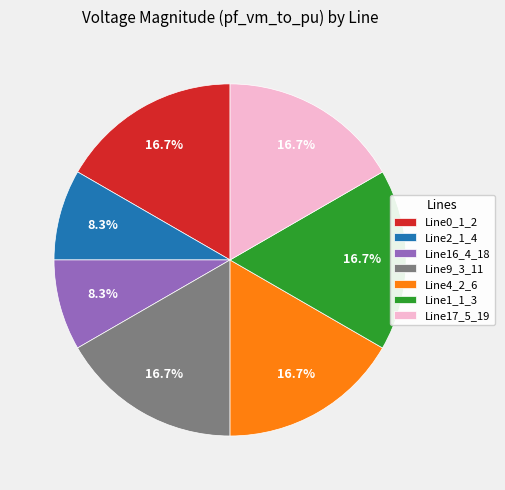

To the nearest percent, what is the average slice percentage?

14%